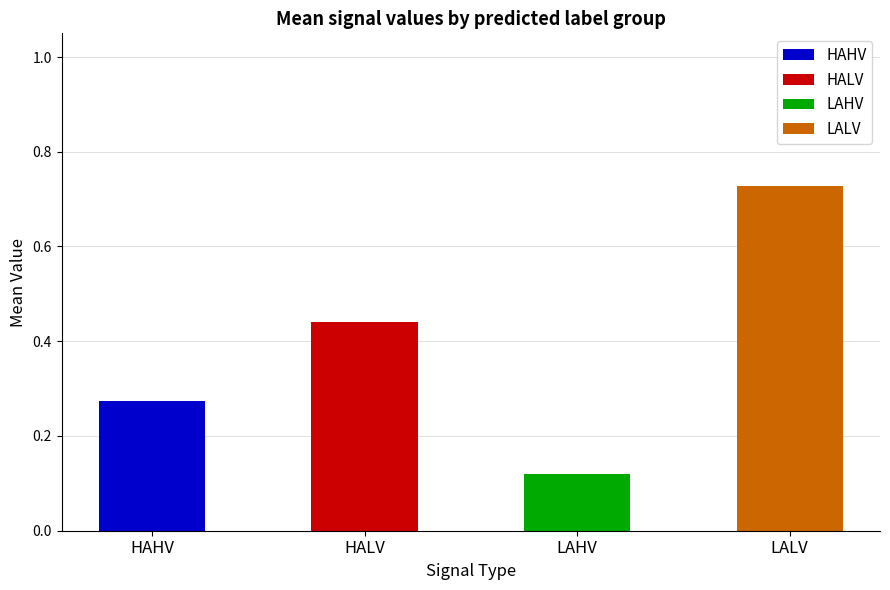

How many bars are there in each group?

4